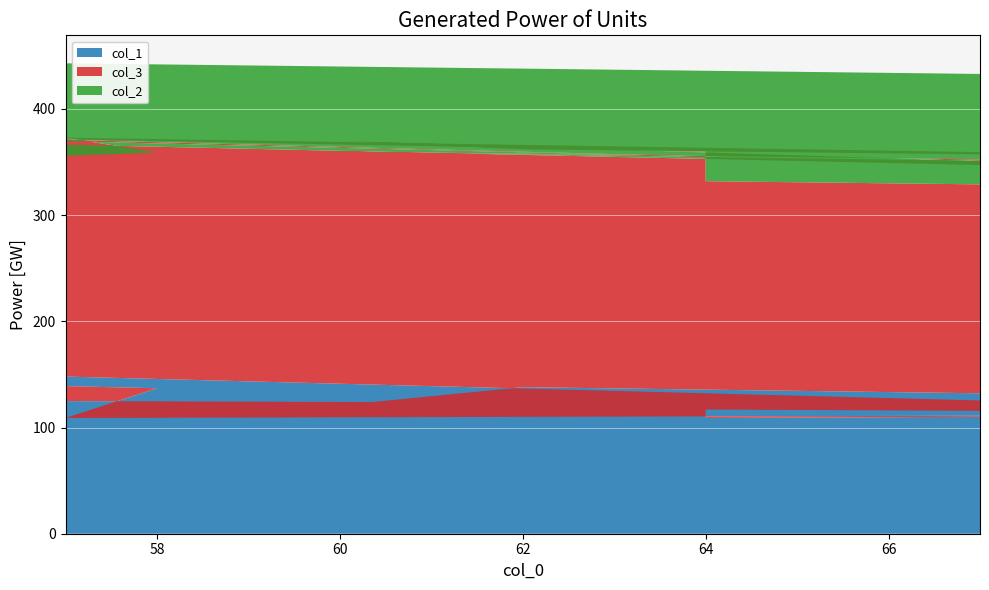

Reading left to right, transcribe all the data shown in this chart.

col_1: 148	121	144	107	121	138	115	101	119	116	109	137	139	126	118	126	123	109	112	129
col_3: 223	223	180	203	249	224	228	206	242	212	264	222	217	248	212	252	237	223	212	232
col_2: 72	87	104	108	70	76	75	90	80	82	70	83	87	73	94	69	76	104	104	72